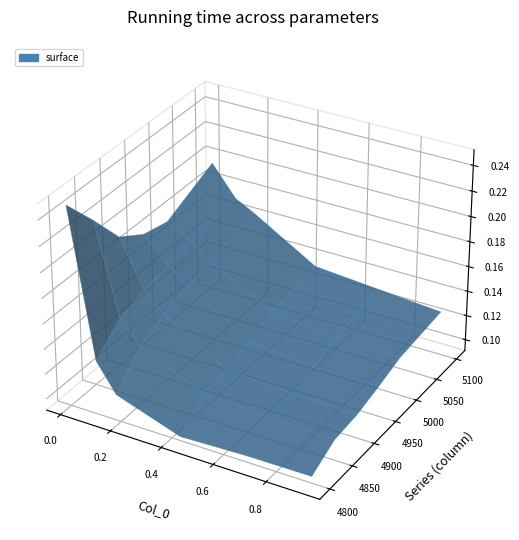

Reading right to left, list all the values displayed in this chart.

4800: 5=0.1	4=0.1	3=0.1	2=0.1	1=0.1	0=0.2
4850: 5=0.1	4=0.1	3=0.1	2=0.1	1=0.2	0=0.2
4900: 5=0.1	4=0.1	3=0.1	2=0.1	1=0.2	0=0.2
4950: 5=0.1	4=0.1	3=0.1	2=0.1	1=0.2	0=0.2
5000: 5=0.1	4=0.1	3=0.1	2=0.2	1=0.2	0=0.2
5100: 5=0.1	4=0.1	3=0.1	2=0.2	1=0.2	0=0.2